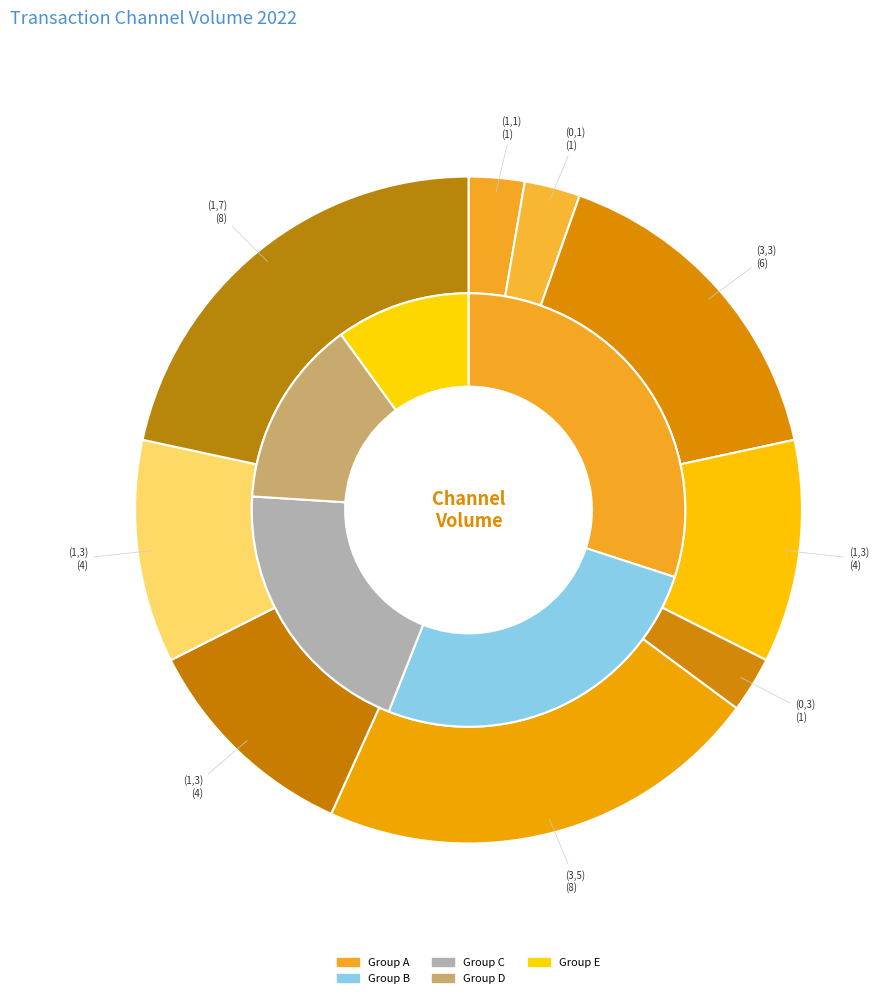

Which has a higher value, (0,3) or (1,3)?

(1,3)